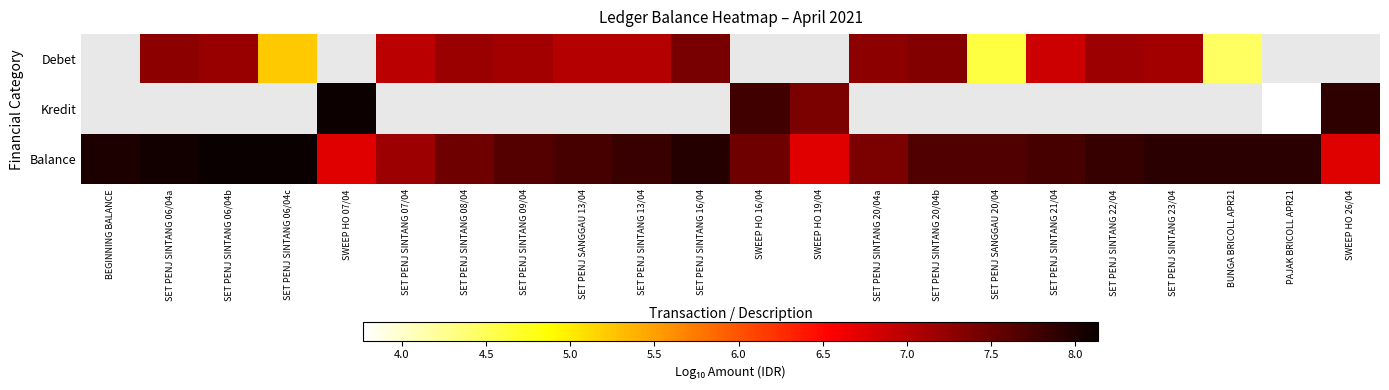

What is the maximum value for Balance?

8.1